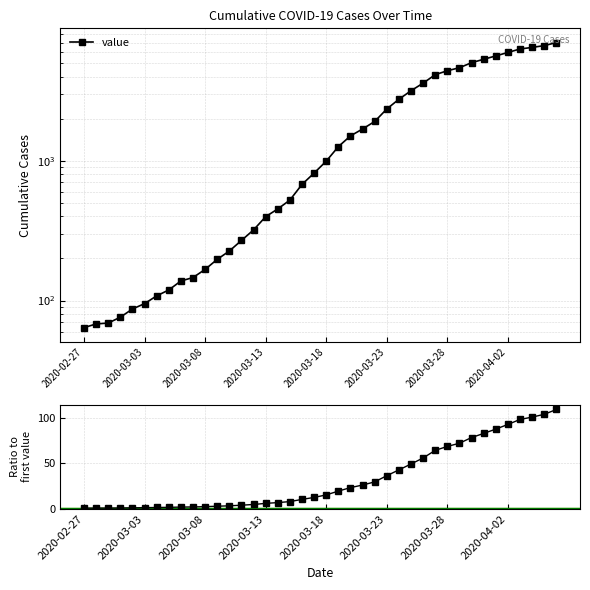

Is this an area chart (filled region under the line)?

No